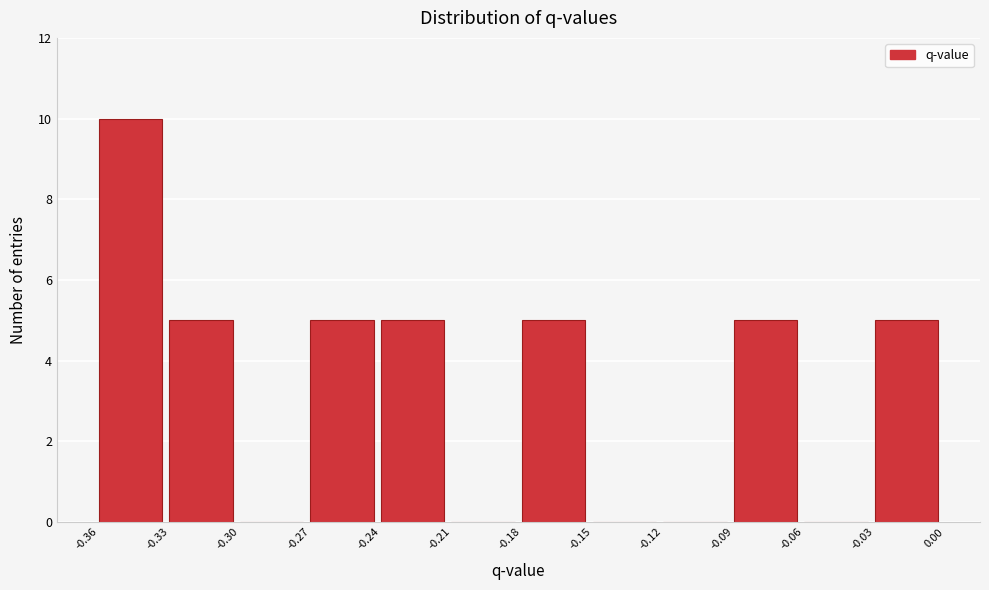

Over which range of the x-axis is the bar tallest?

-0.36 to -0.33